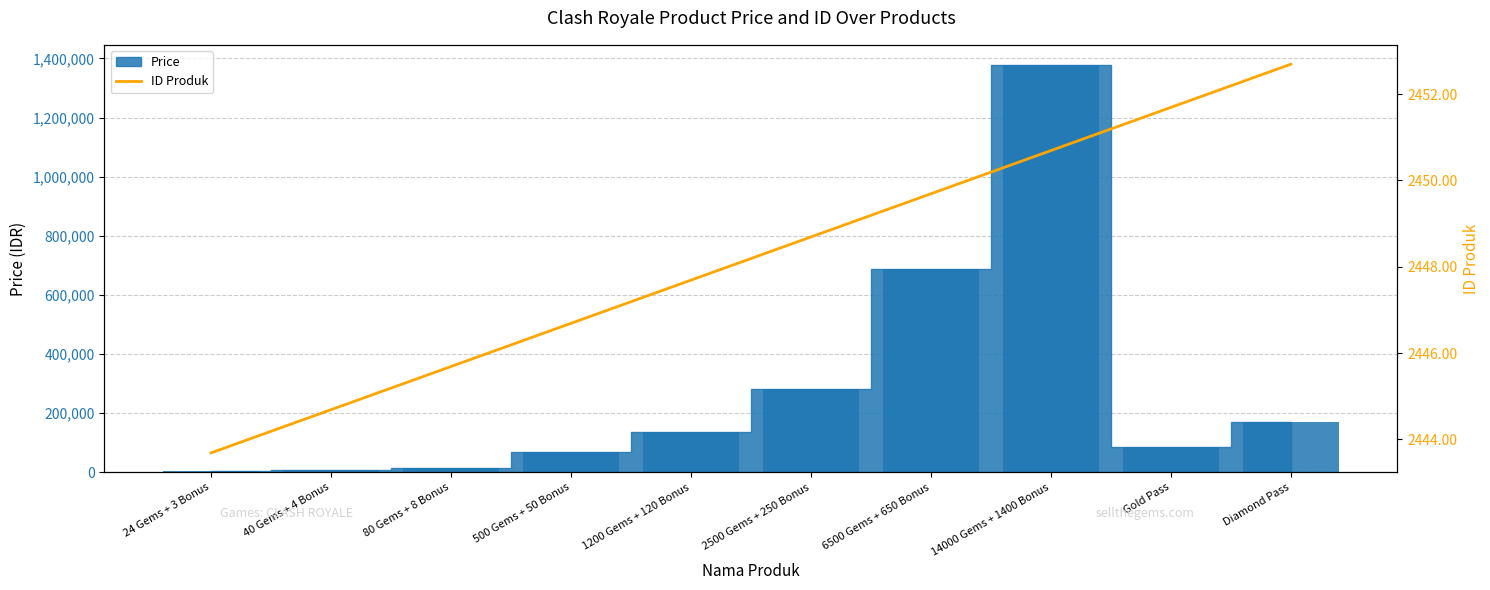

Reading left to right, list all the values displayed in this chart.

Price (bar): 3640.0	6360.0	13730.0	67960.0	136850.0	283250.0	687730.0	1377200.0	85180.0	171300.0
ID Produk: 2443.7	2444.7	2445.7	2446.7	2447.7	2448.7	2449.7	2450.7	2451.7	2452.7